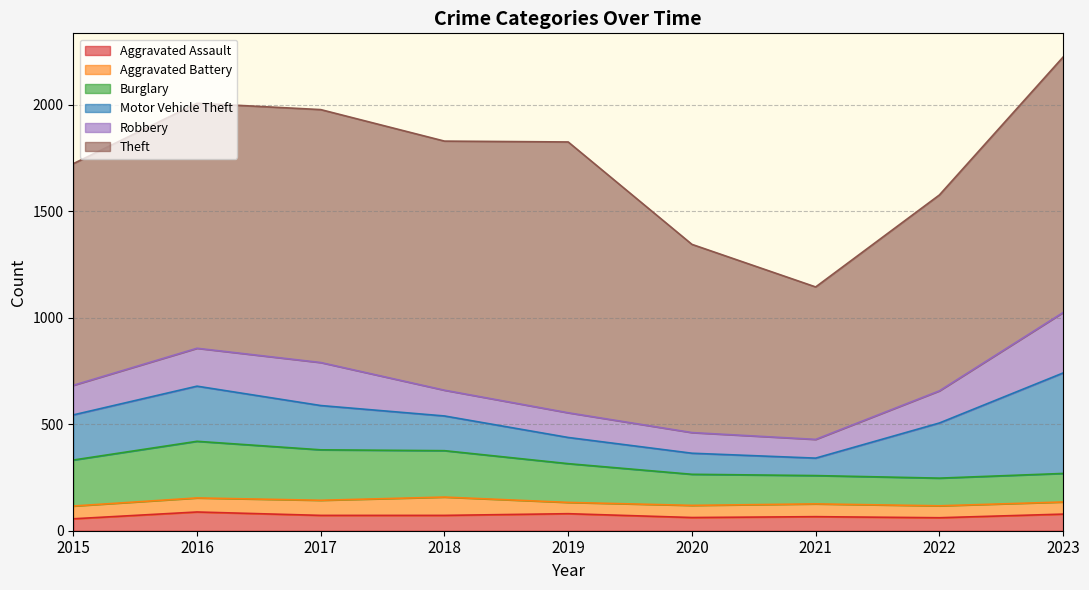

What is the value of the Theft point at the 8th from the left?

920